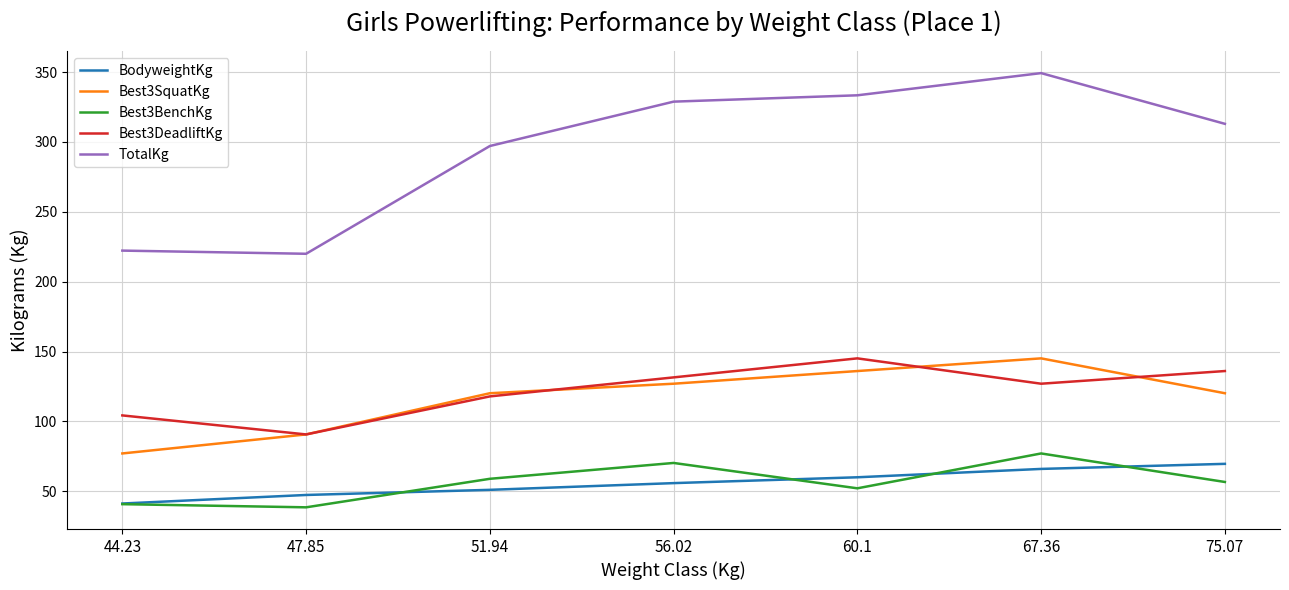

Which category has the highest value in the Best3SquatKg series?

67.36